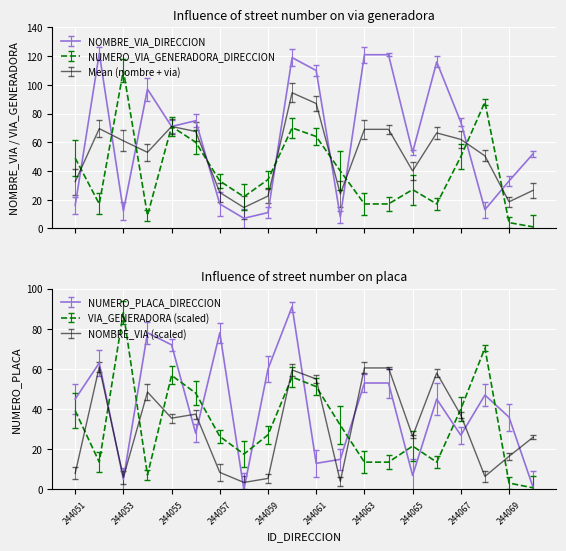

How many lines are shown in the chart?

3